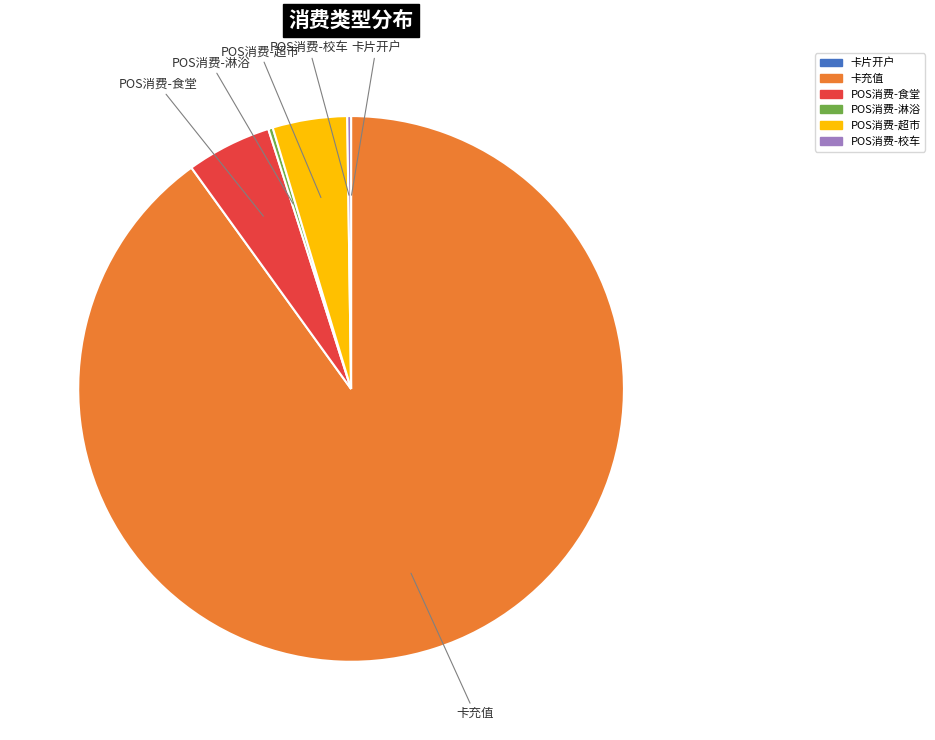

Between POS消费-食堂 and POS消费-超市, which is larger?

POS消费-食堂